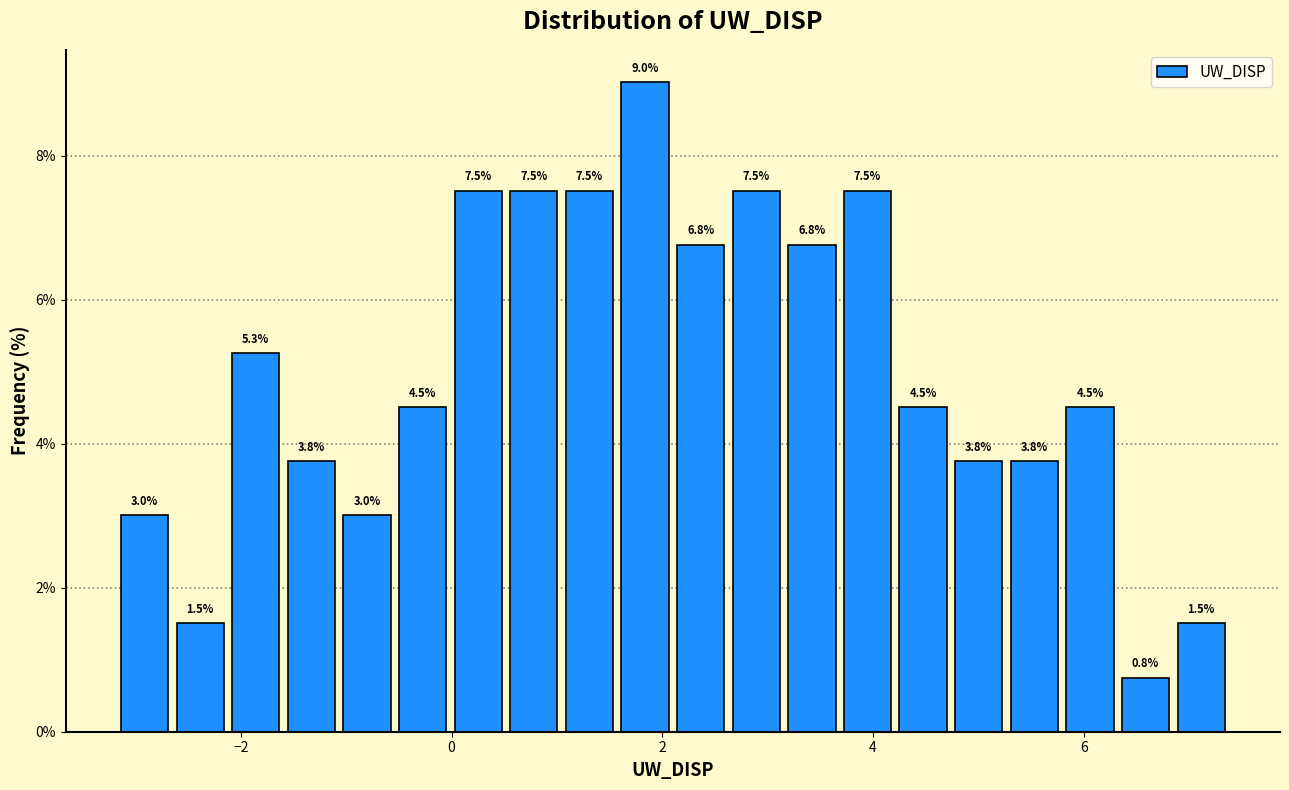

Read against the x-axis, roughly where is the centre of the tallest bar?

1.8